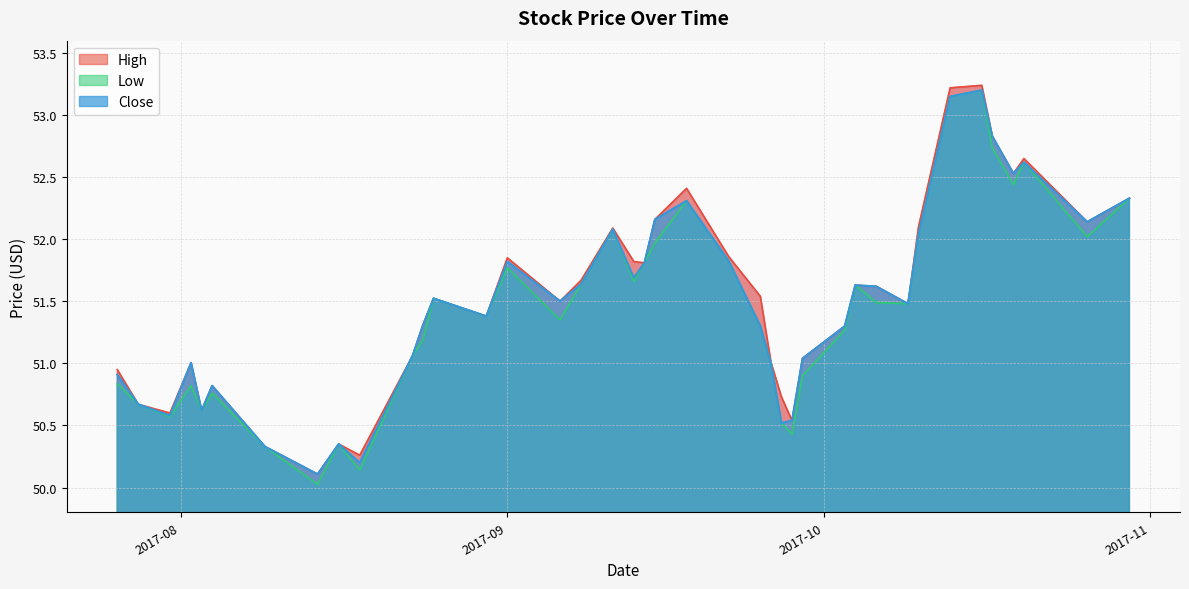

What are all the series names shown in the legend?

High, Low, Close